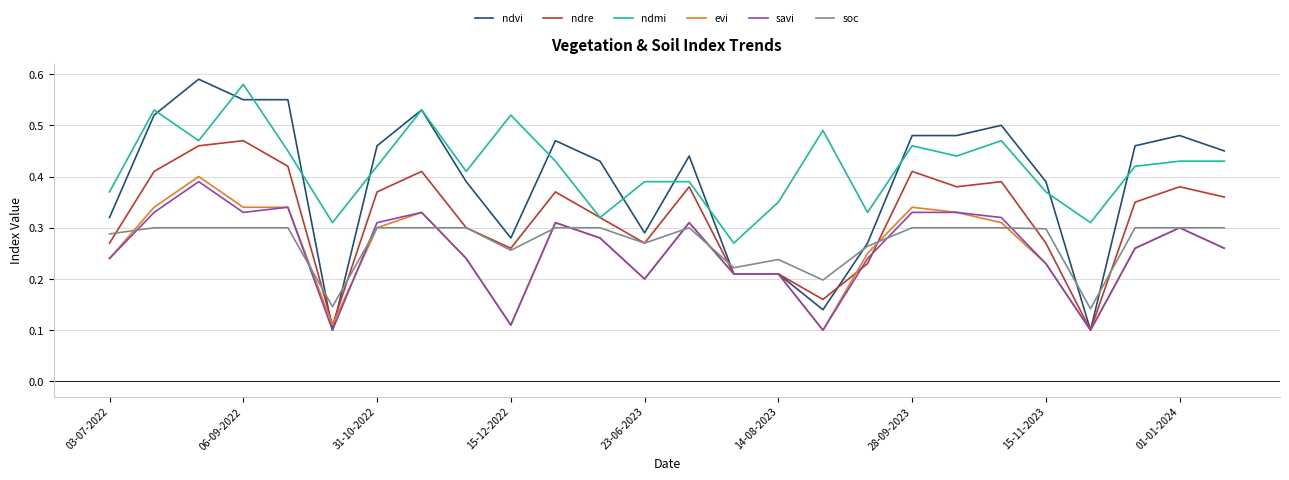

Which series has the widest spread of values?

ndvi